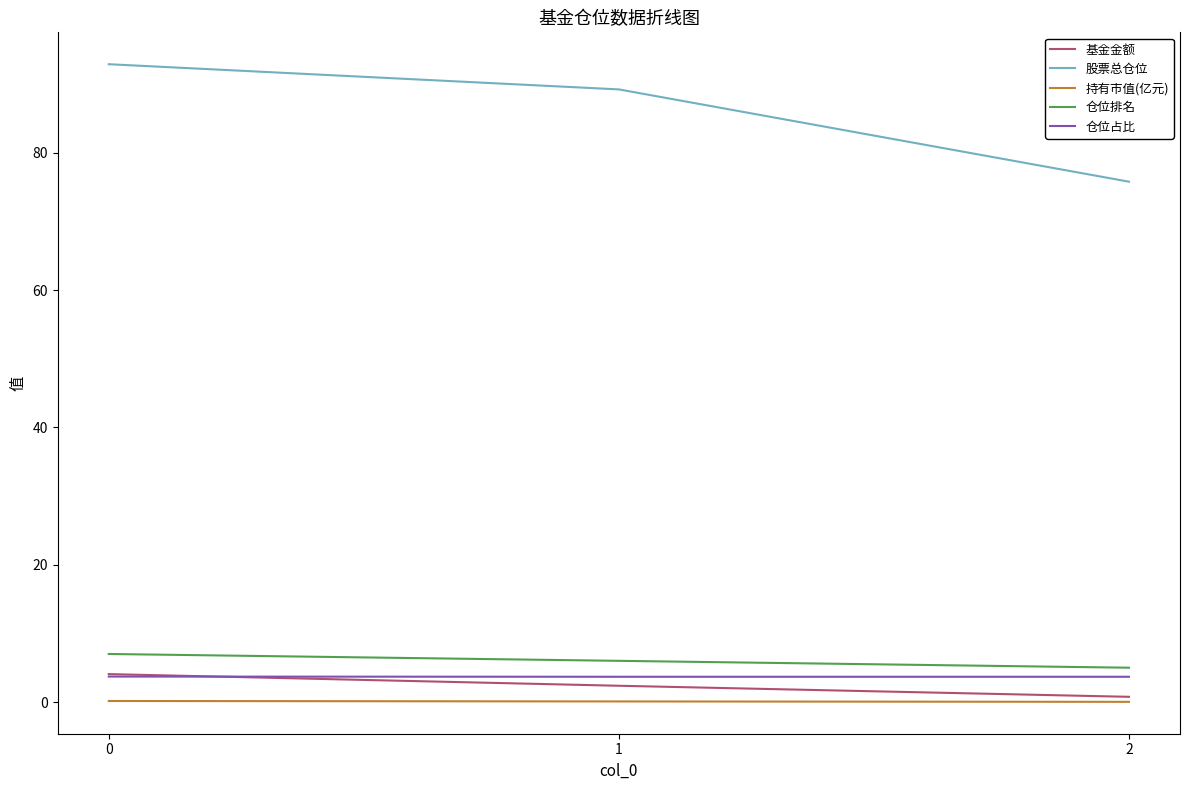

The 持有市值(亿元) series shows 0.1 at 1. True or false?

True